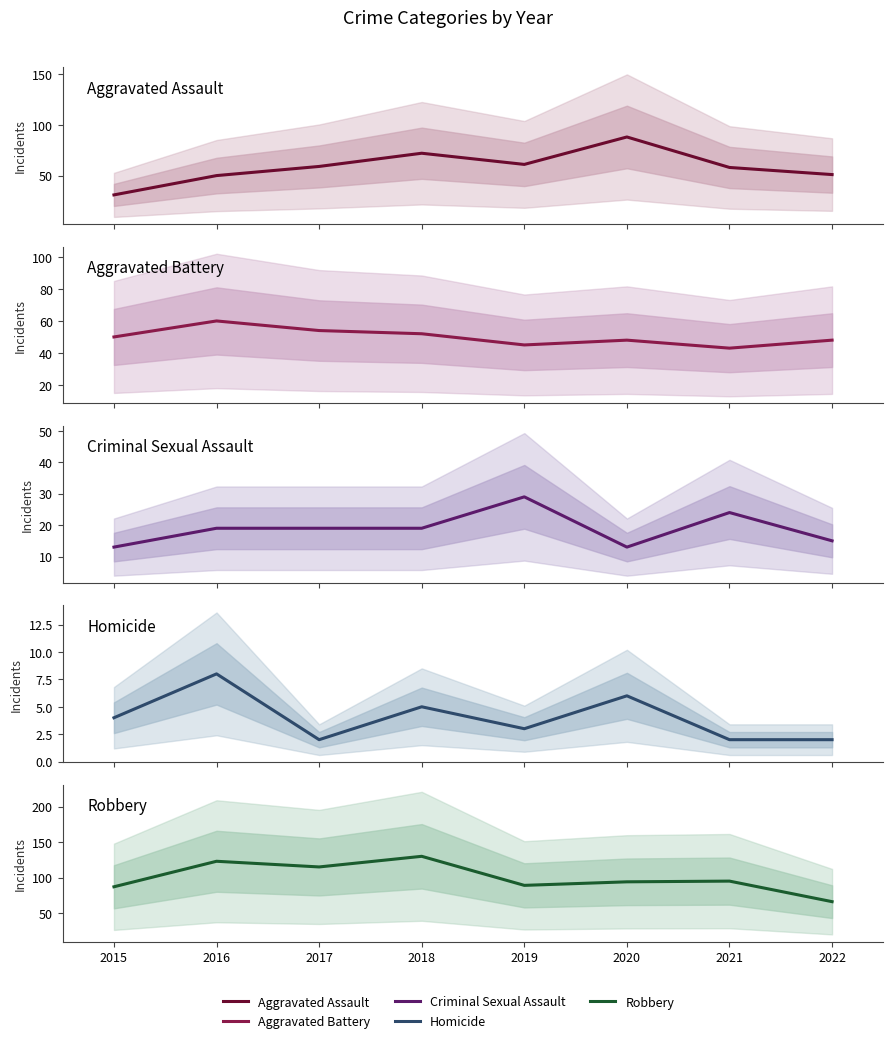

After their last crossing, which series has the higher values: Aggravated Assault or Aggravated Battery?

Aggravated Assault